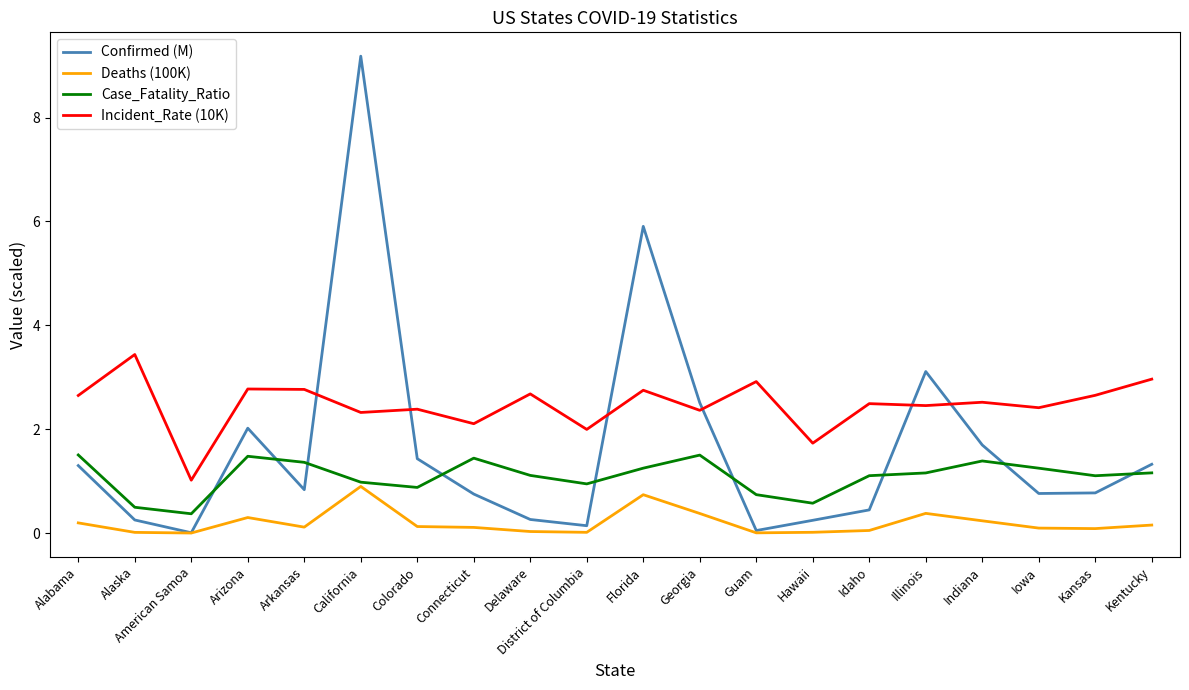

What are all the series names shown in the legend?

Confirmed (M), Deaths (100K), Case_Fatality_Ratio, Incident_Rate (10K)